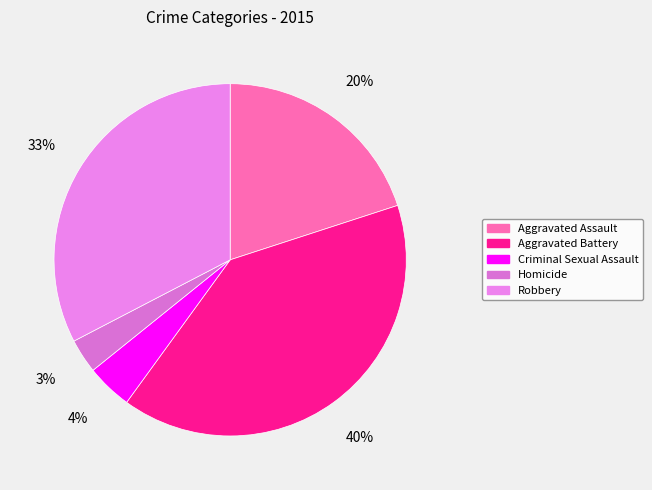

To the nearest percent, what is the average slice percentage?

20%